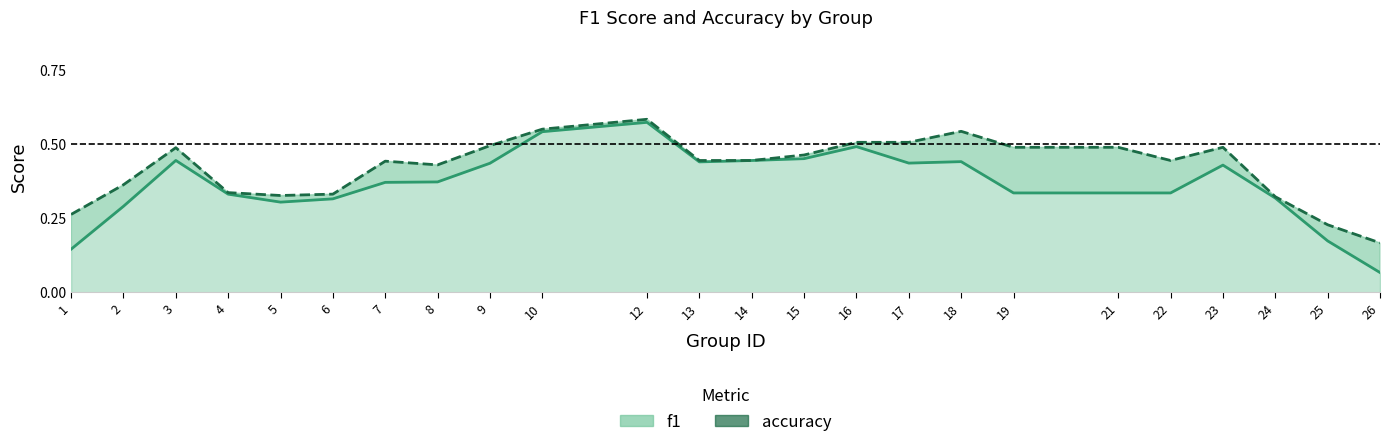

What is the sum of all f1 values?

8.8